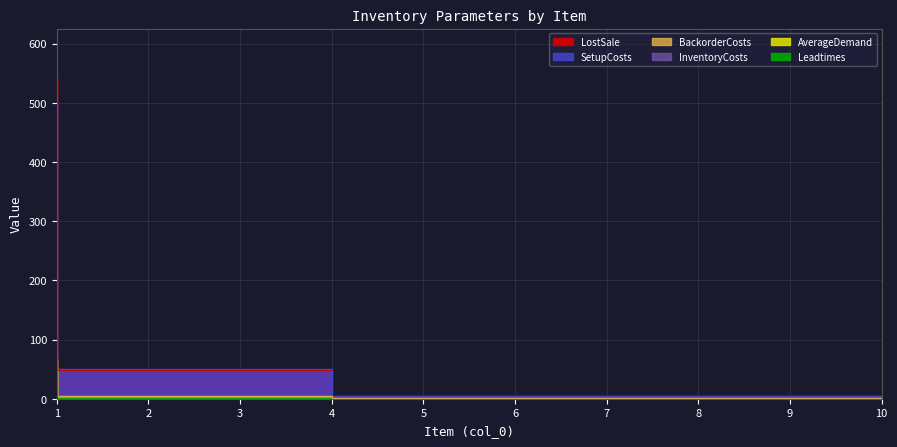

Between 2 and 9, which series saw the biggest shift?

SetupCosts